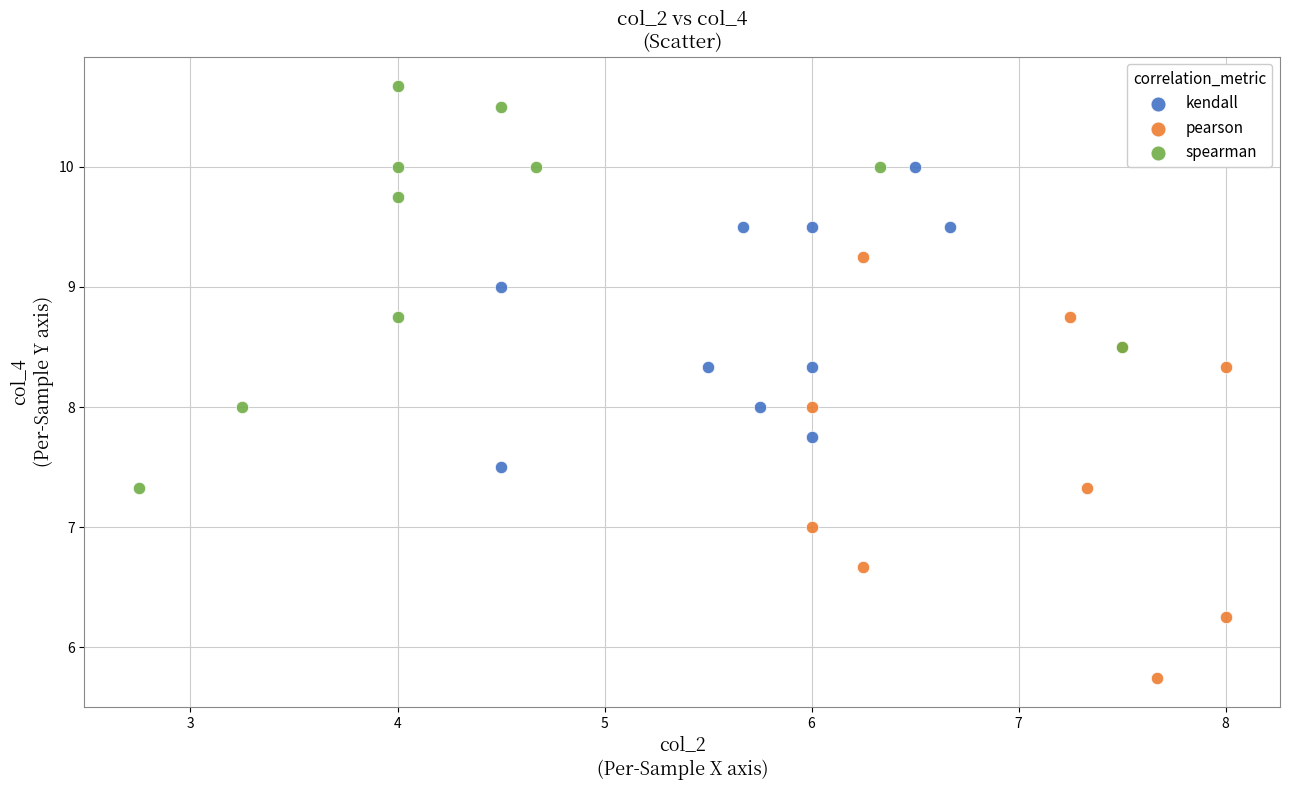

Which series contains the highest Y value?

spearman